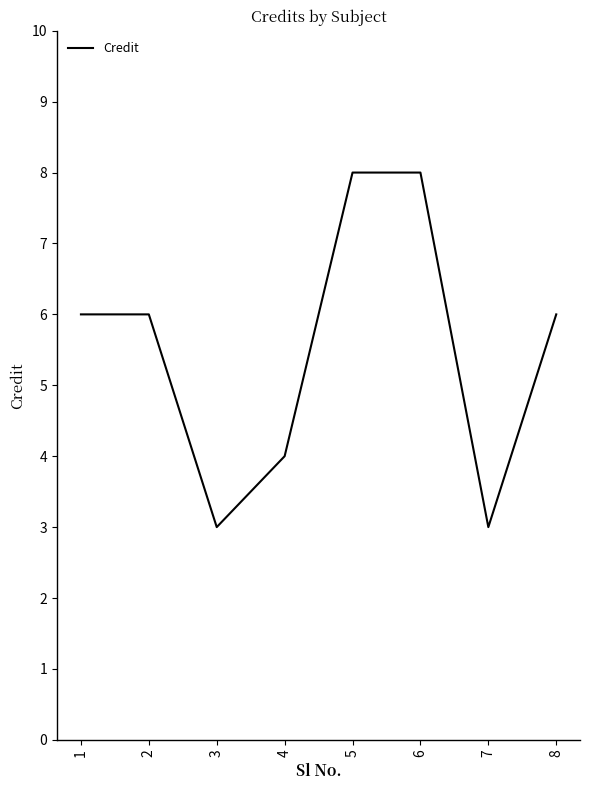

How many series are shown in this chart?

1